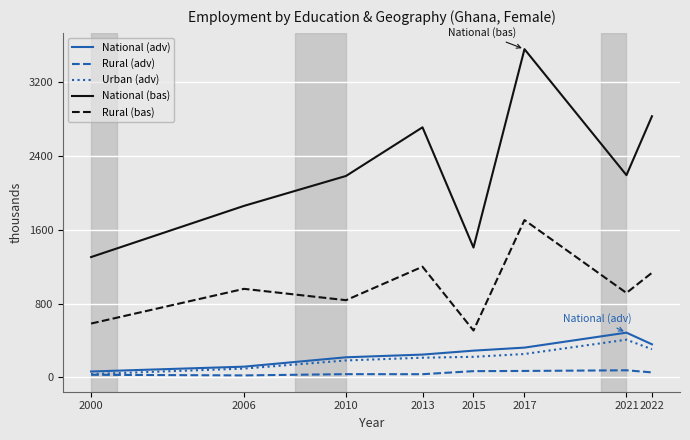

What is the minimum value shown in the chart?

20.8